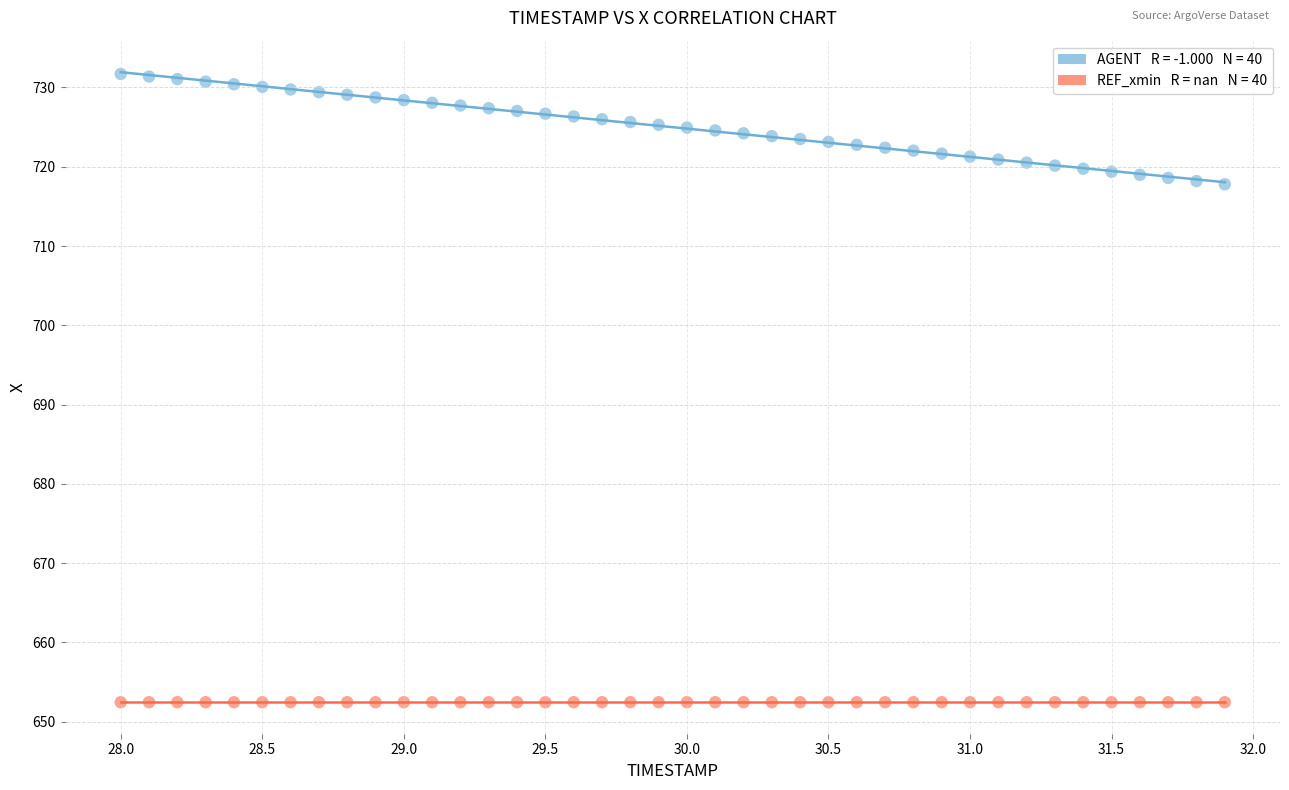

Count the number of points in this scatter plot.

80